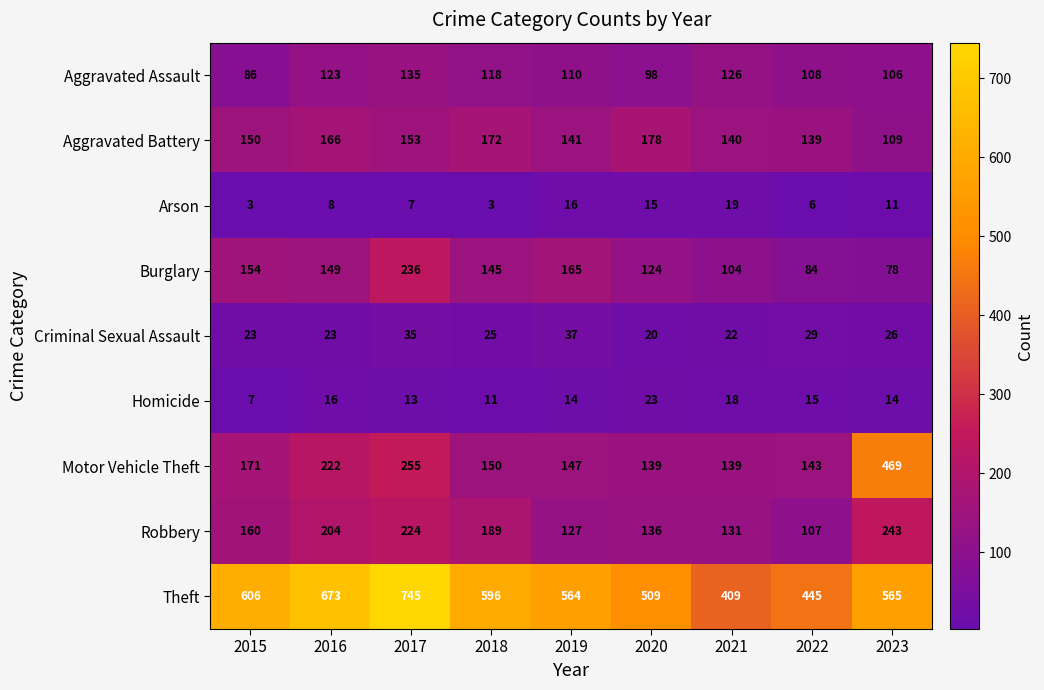

What is the total value across all series at 2019?

1321